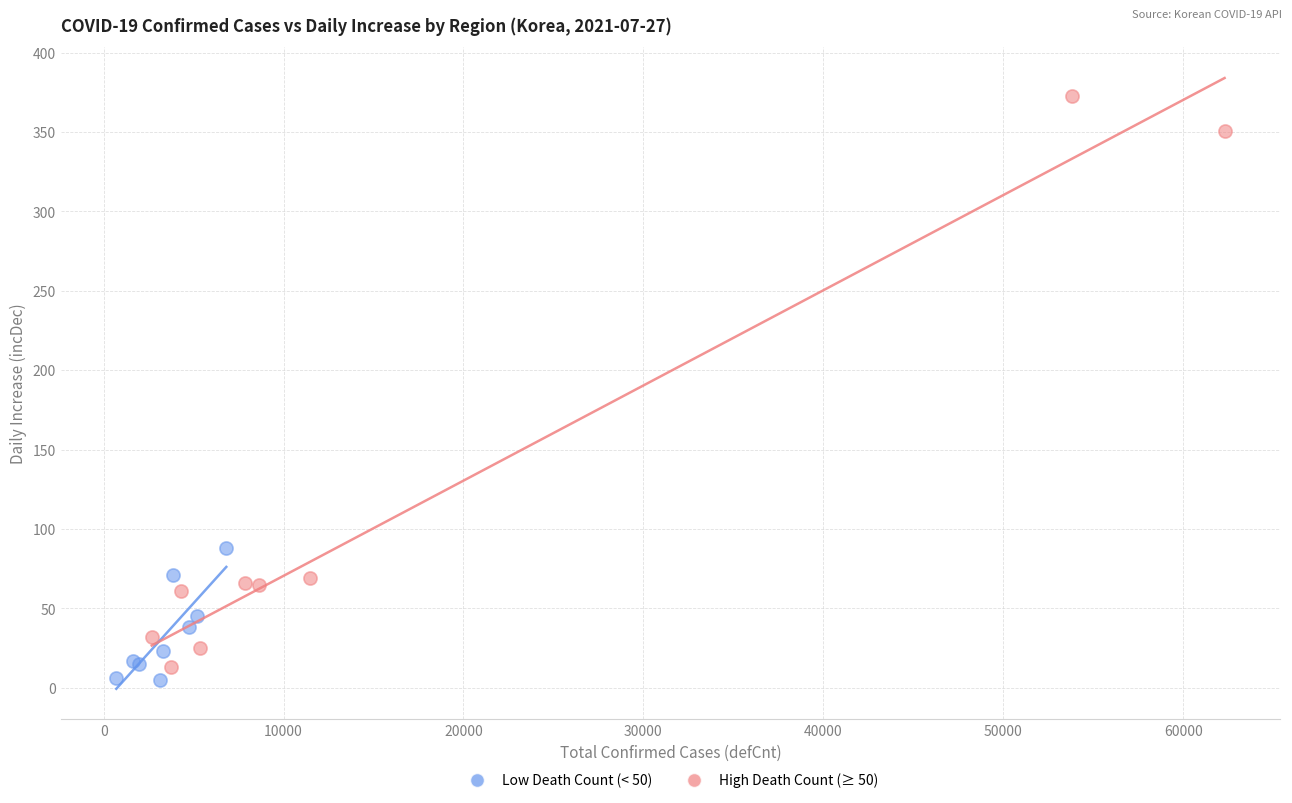

Which series has the largest Y range (max minus min)?

High Death Count (≥ 50)